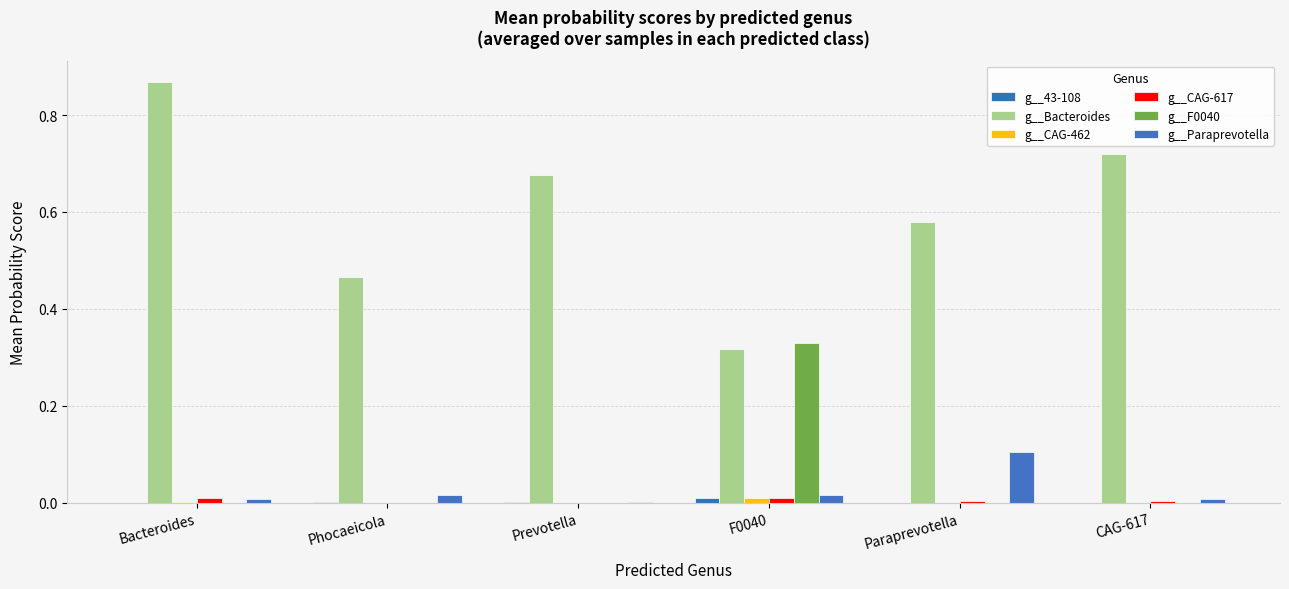

Rank the series at Paraprevotella from lowest to highest value.

g__F0040, g__43-108, g__CAG-462, g__CAG-617, g__Paraprevotella, g__Bacteroides